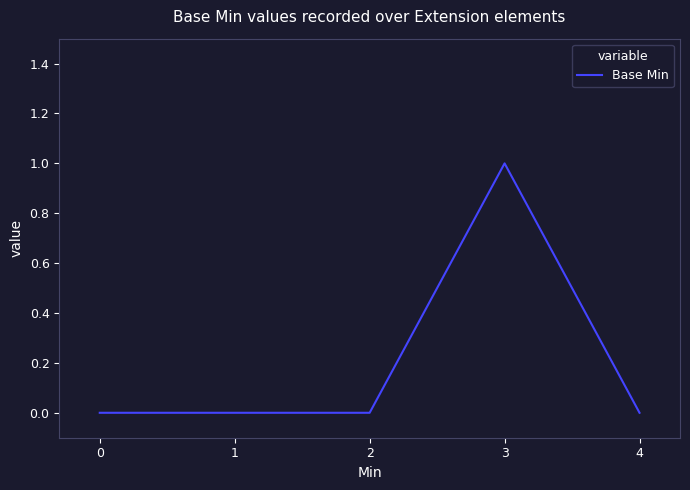

True or false: the data shows 0 at 2.

True